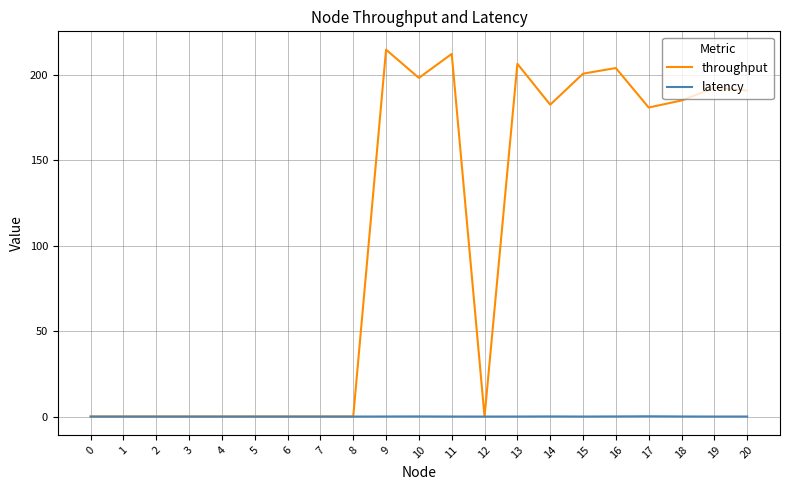

Does the chart display data point markers on the line(s)?

No